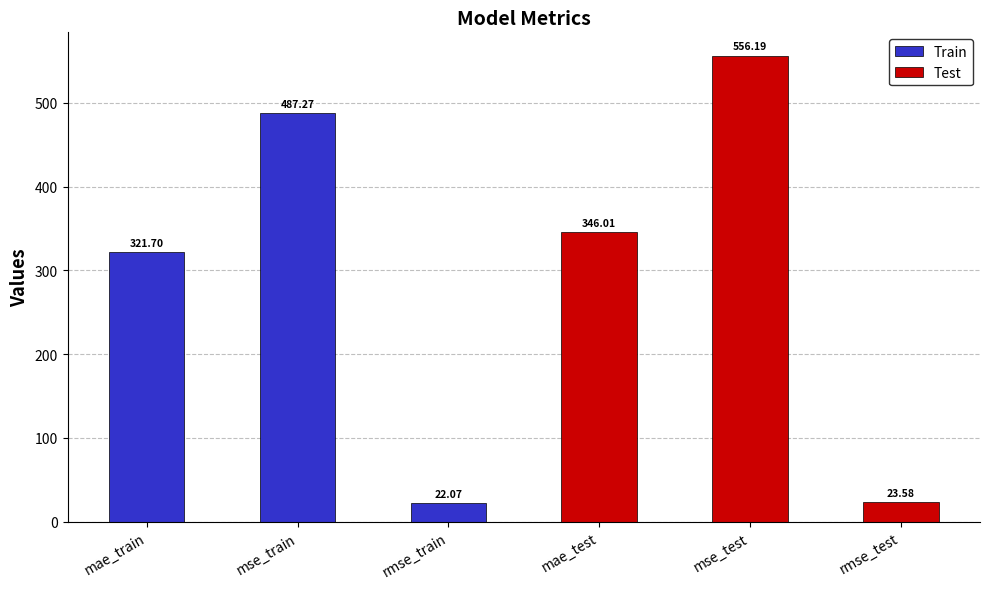

What is the value of the 4th bar from the left?

346.0